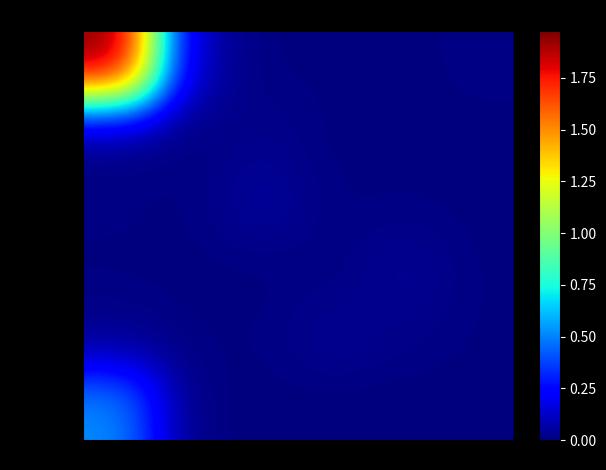

What is the greatest value displayed?

19744389